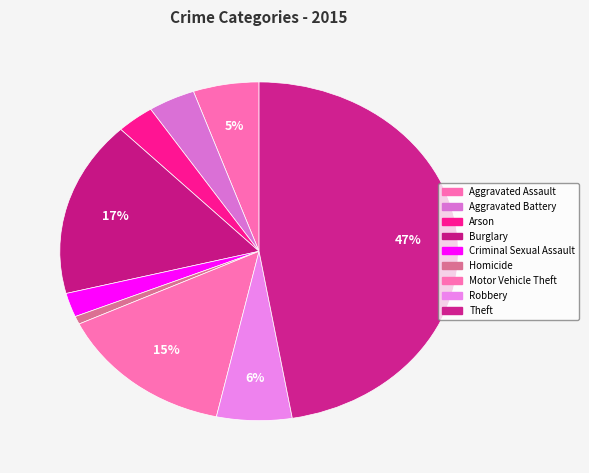

What is the smallest slice in the pie chart?

Homicide